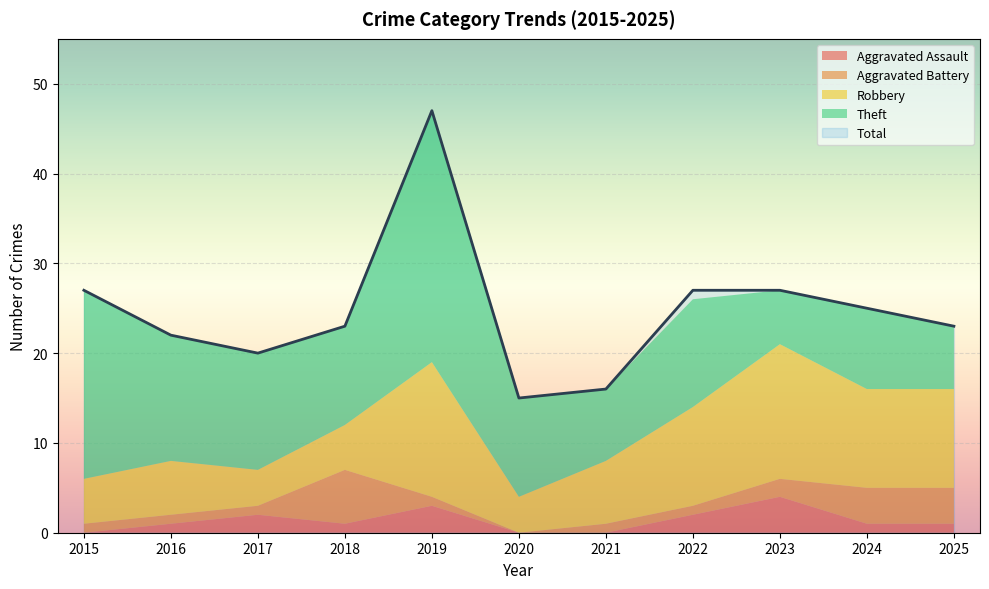

Reading right to left, transcribe all the data shown in this chart.

Aggravated Assault: 2025=1	2024=1	2023=4	2022=2	2021=0	2020=0	2019=3	2018=1	2017=2	2016=1	2015=0
Aggravated Battery: 2025=4	2024=4	2023=2	2022=1	2021=1	2020=0	2019=1	2018=6	2017=1	2016=1	2015=1
Robbery: 2025=11	2024=11	2023=15	2022=11	2021=7	2020=4	2019=15	2018=5	2017=4	2016=6	2015=5
Theft: 2025=7	2024=9	2023=6	2022=12	2021=8	2020=11	2019=28	2018=11	2017=13	2016=14	2015=21
Total: 2025=23	2024=25	2023=27	2022=27	2021=16	2020=15	2019=47	2018=23	2017=20	2016=22	2015=27